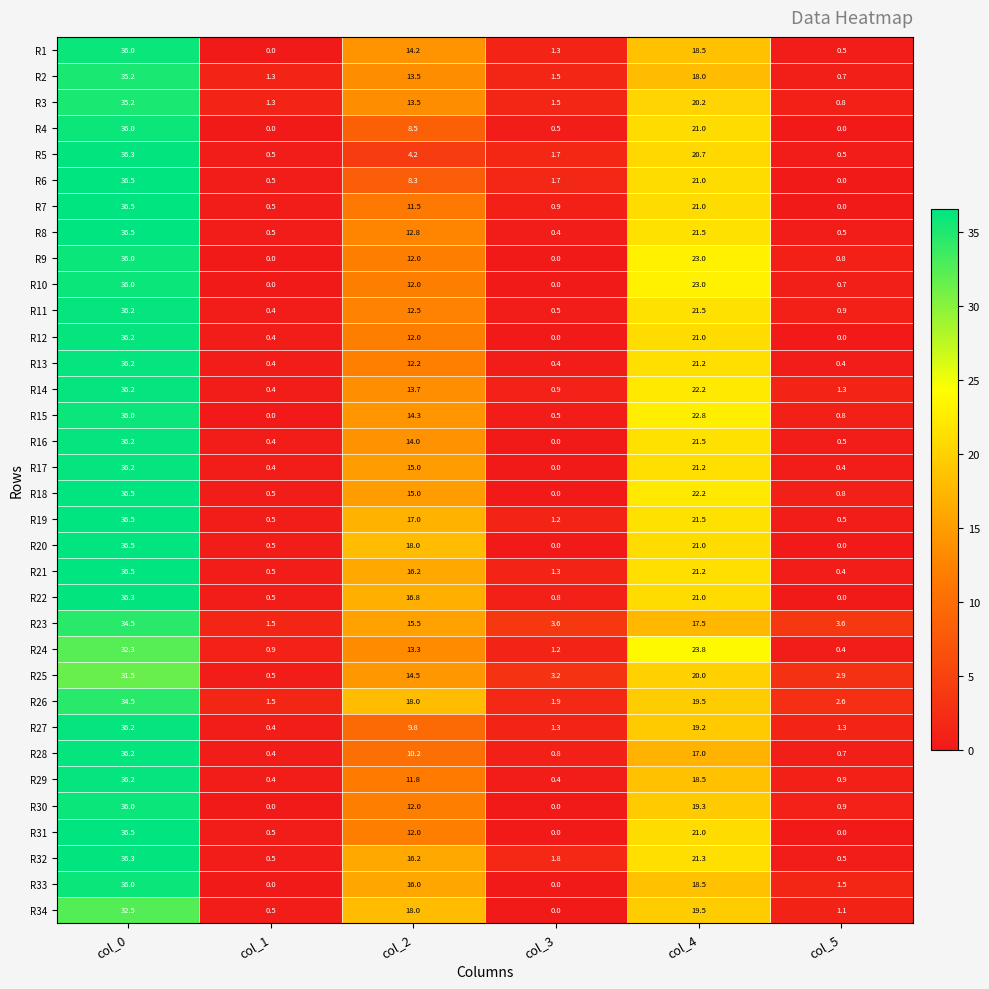

What is the difference between the highest and lowest values at col_5?

3.6